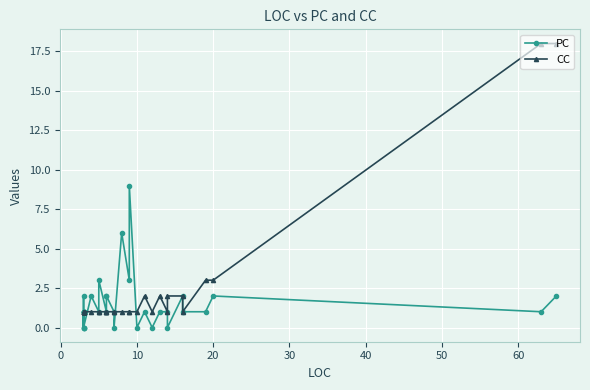

The CC series shows 3 at 23. True or false?

False